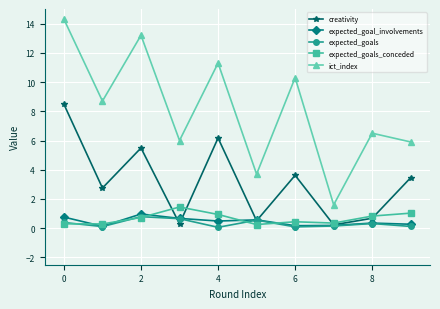

Which series has the largest range (max minus min)?

ict_index